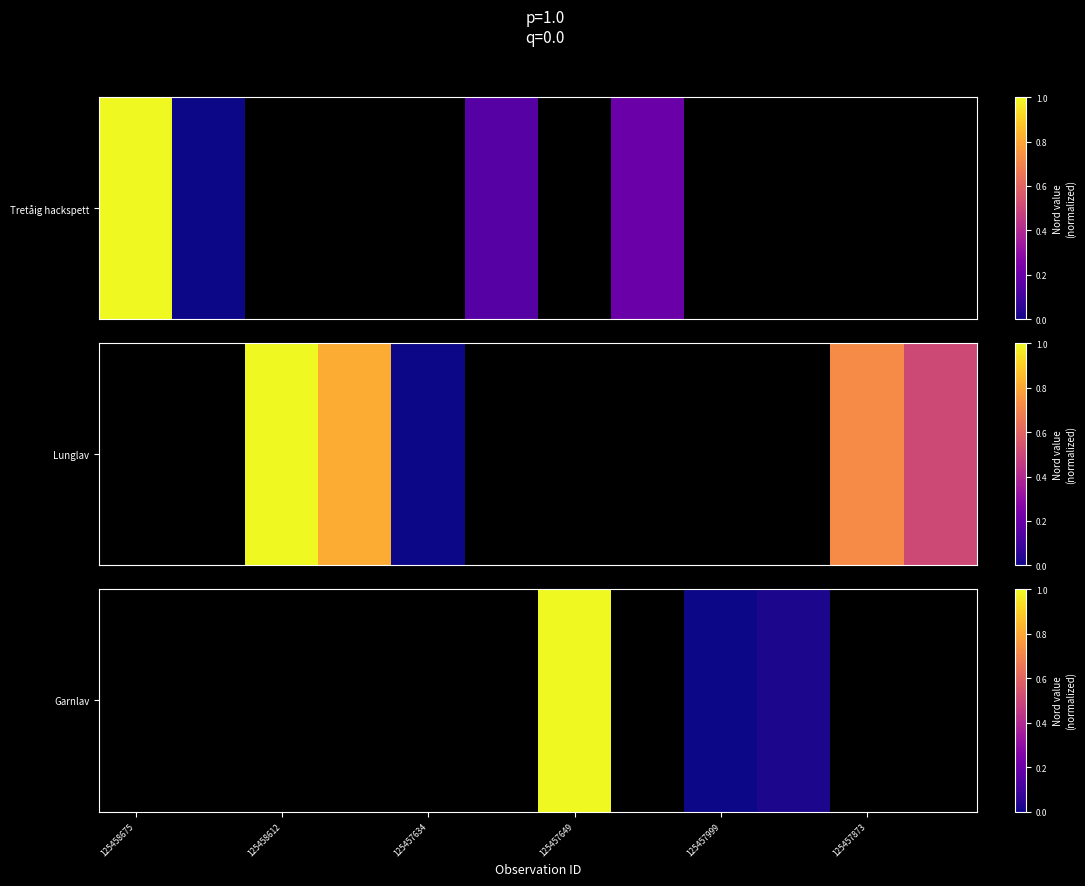

Is it true that the value at 7 is -0.0?

False